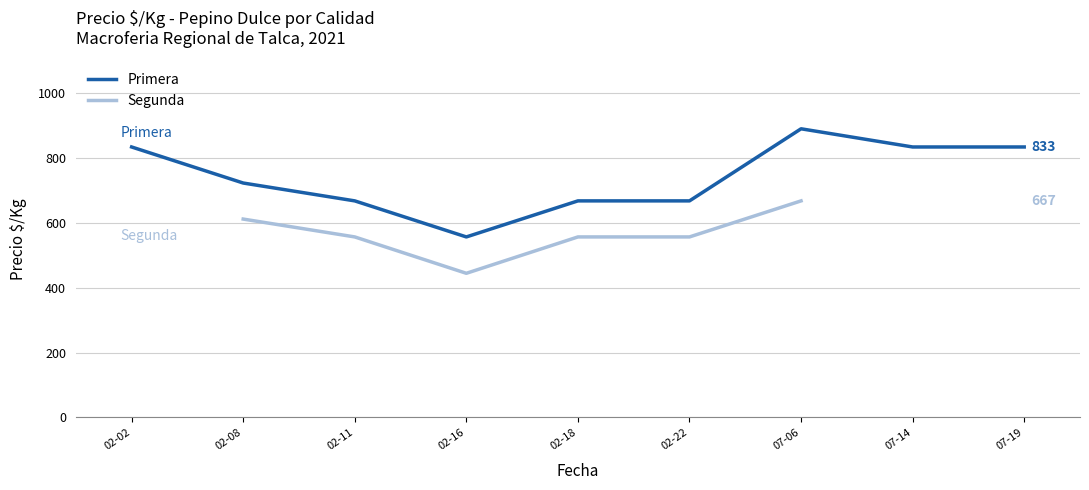

True or false: Segunda has more than 0 interior local peaks.

False